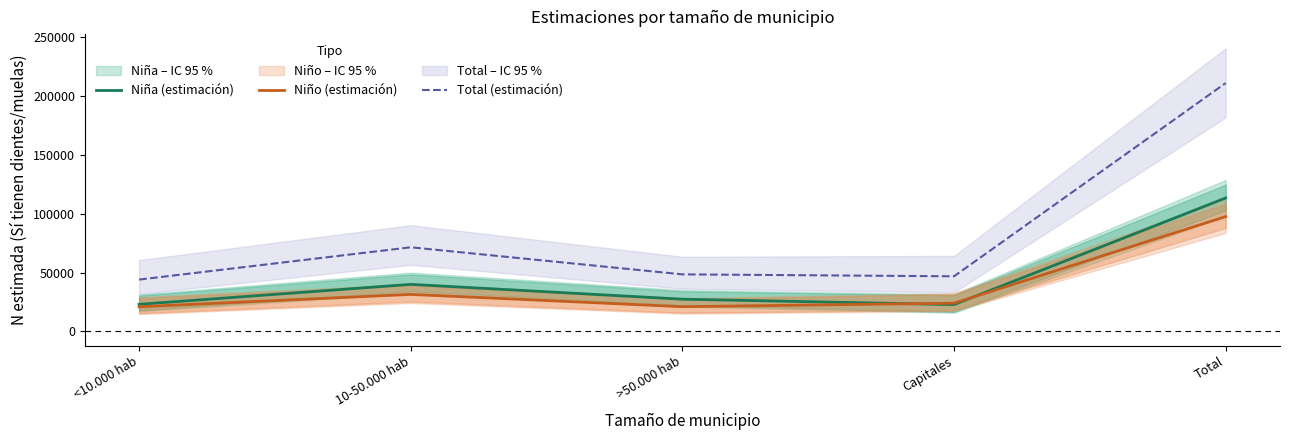

Which series changed the most between 10-50.000 hab and >50.000 hab?

Total (estimación)